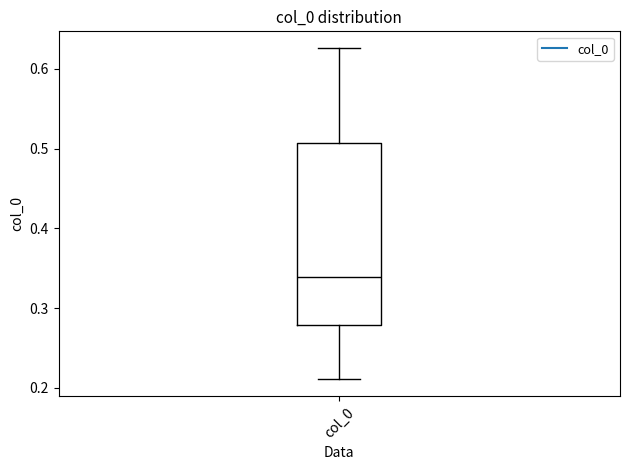

Where is the lower edge of the box for col_0 on the y-axis? The values are not printed on the chart, so give them approximately, as read against the axis.

0.28